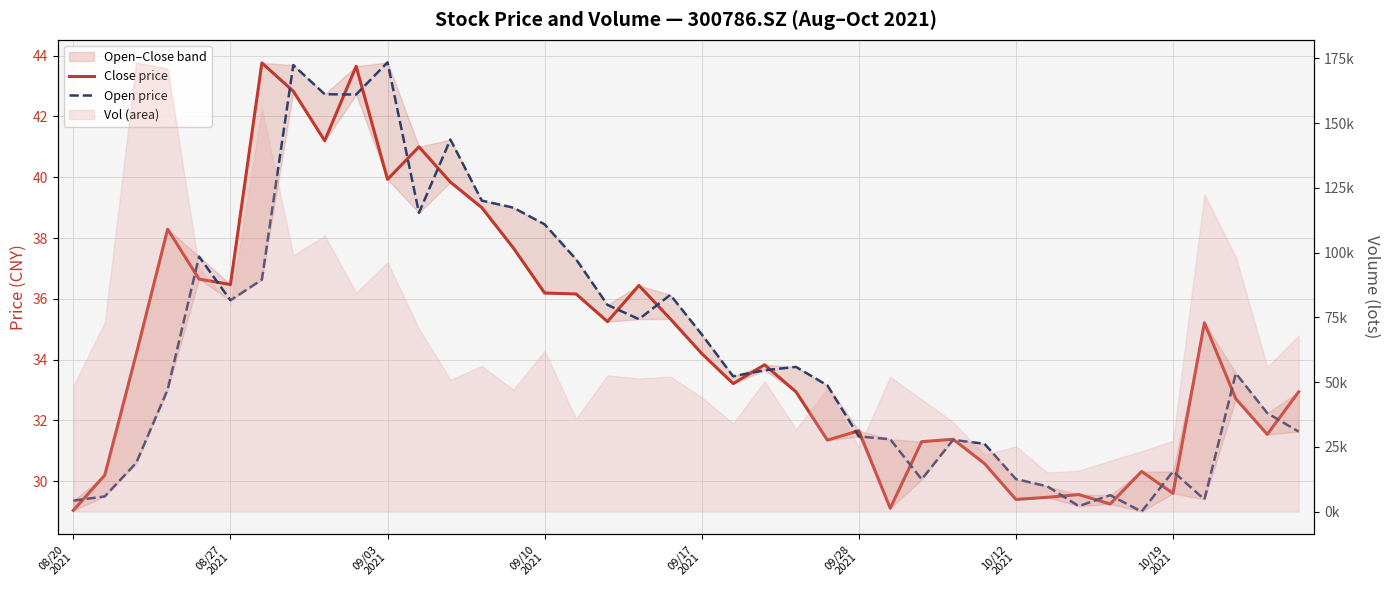

True or false: Open price has a value of 35.3 at 18.

True